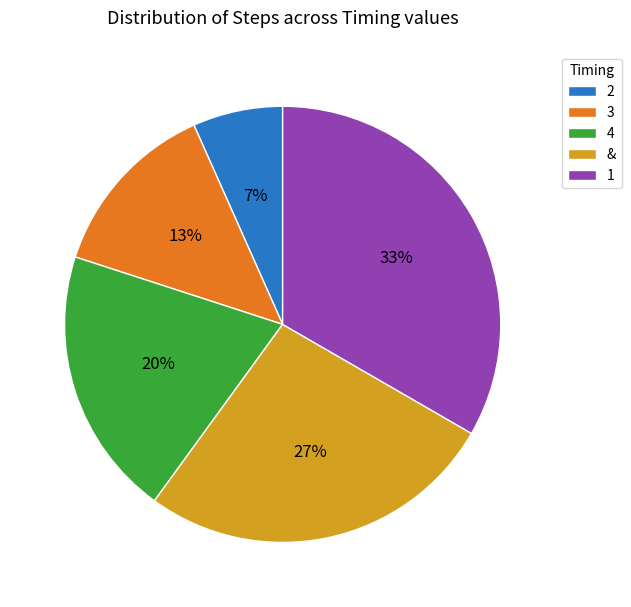

The 3 slice represents 23% of the pie. True or false?

False